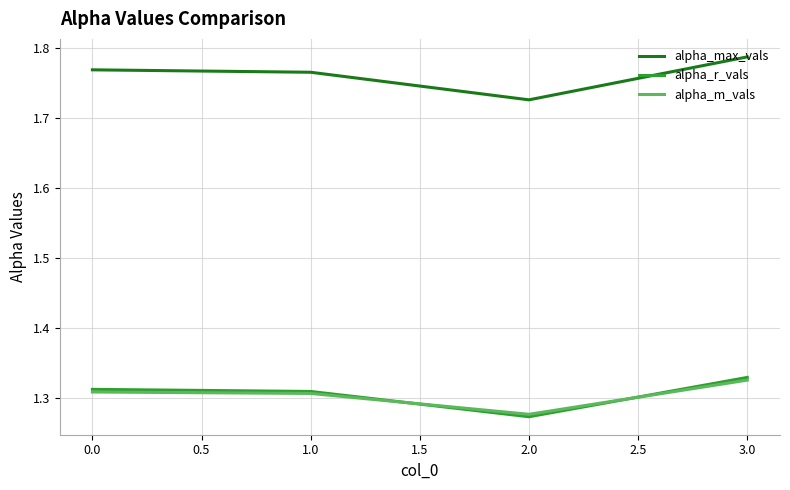

True or false: alpha_m_vals has a value of 2.1 at 0.0.

False